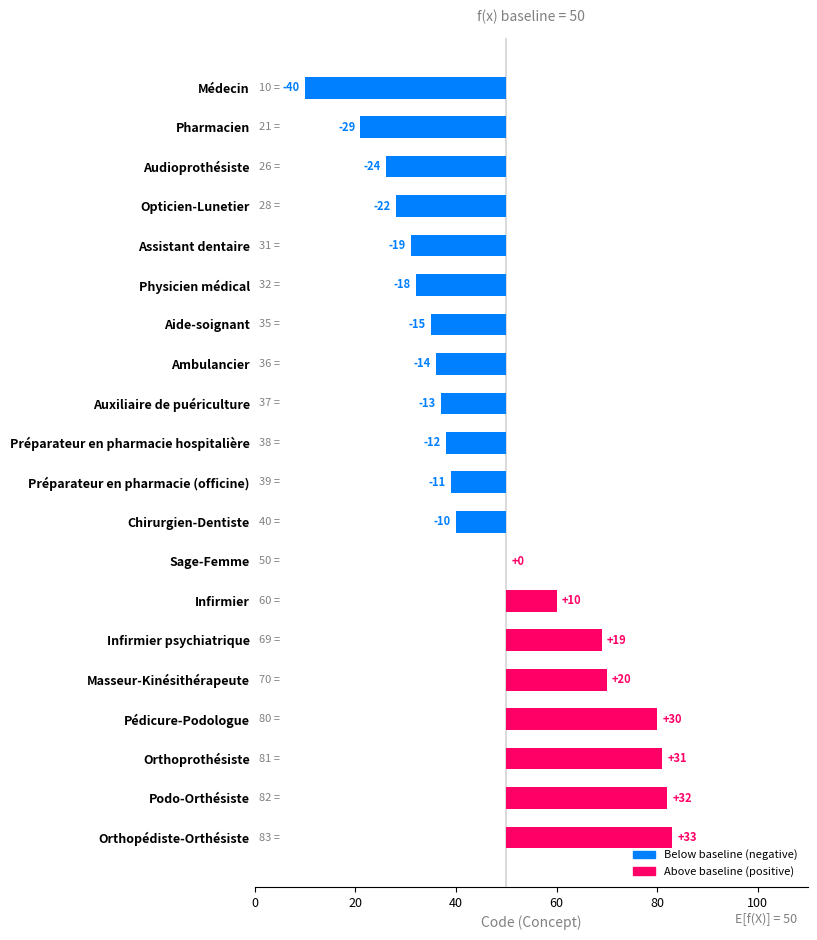

What is the sum of all values?

-52